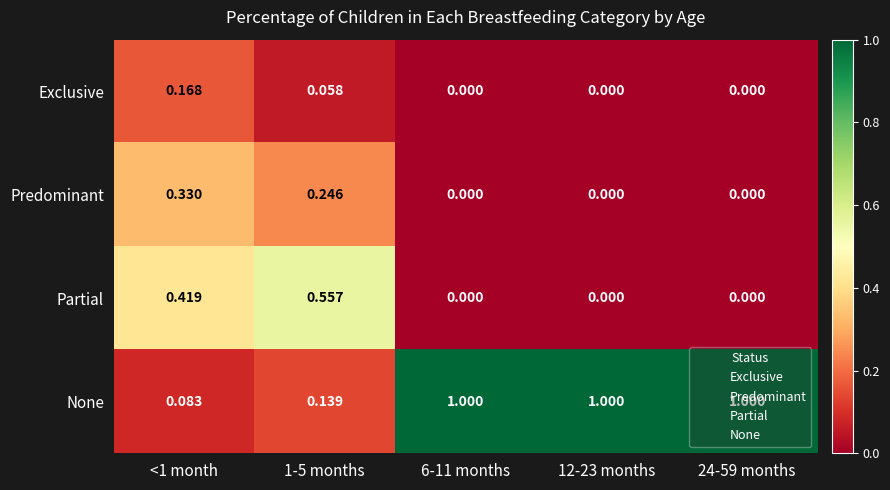

Rank the series by their maximum value, from highest to lowest.

None, Partial, Predominant, Exclusive